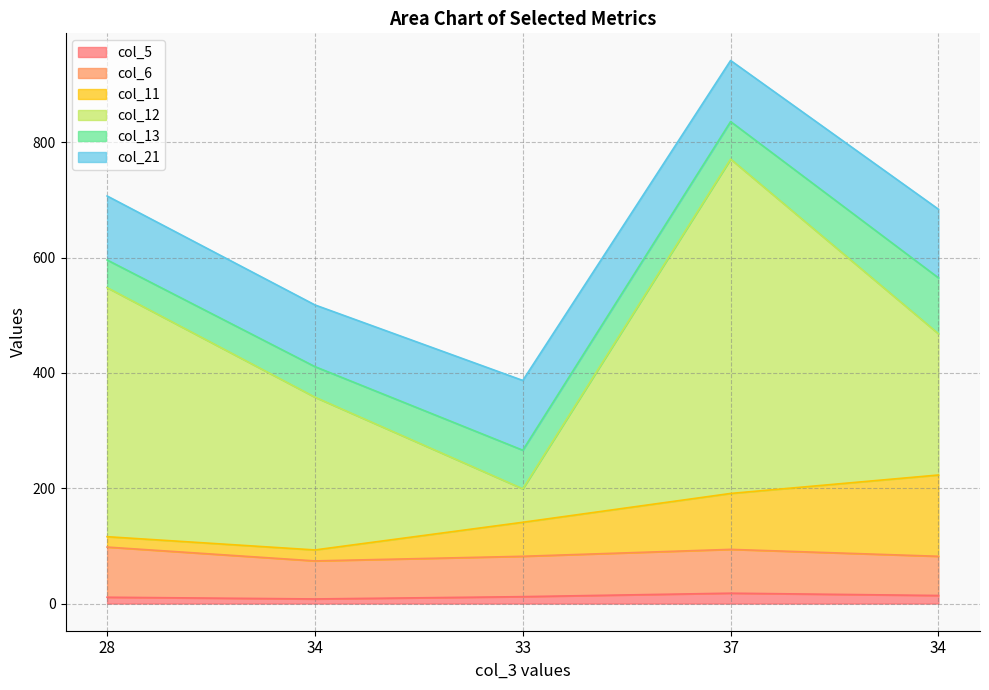

At which label does col_21 first exceed 111?

33